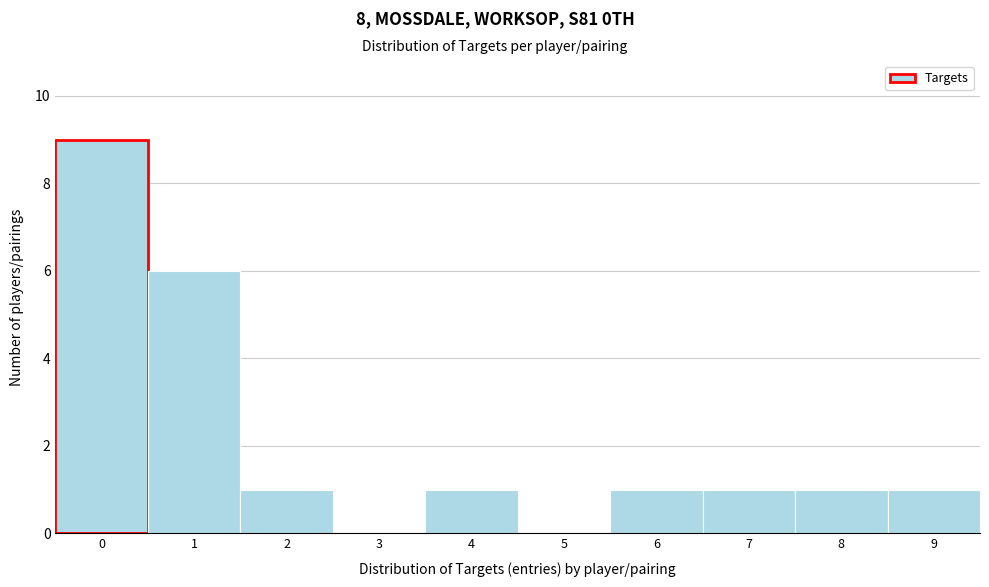

Reading left to right, transcribe this chart: for each bar, give the range it covers on the x-axis and its height. The values are not printed on the chart, so give them approximately, as read against the axis.

-0.5 to 0.5: 9
0.5 to 1.5: 6
1.5 to 2.5: 1
2.5 to 3.5: 0
3.5 to 4.5: 1
4.5 to 5.5: 0
5.5 to 6.5: 1
6.5 to 7.5: 1
7.5 to 8.5: 1
8.5 to 9.5: 1